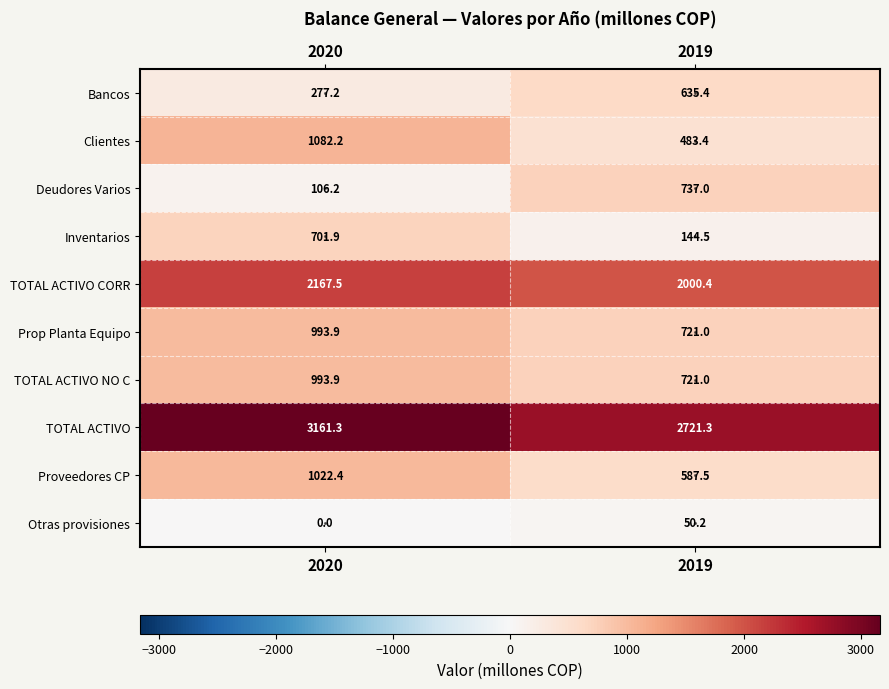

At which label is Bancos closest to 456?

2020